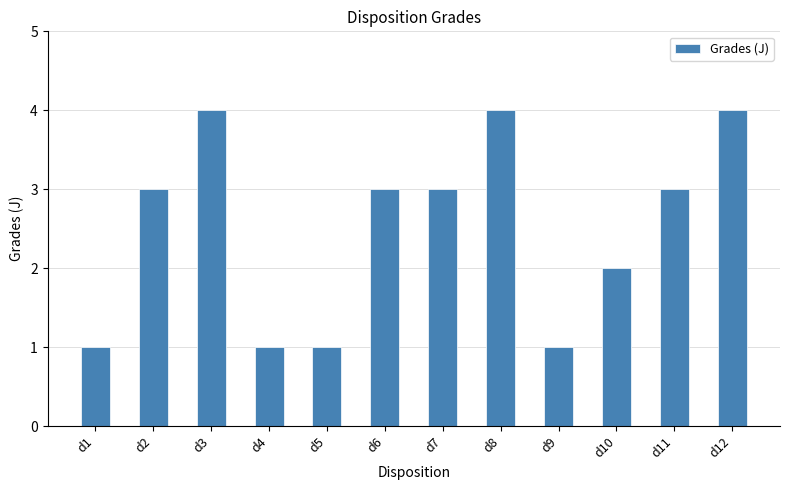

What is the sum of all values?

30